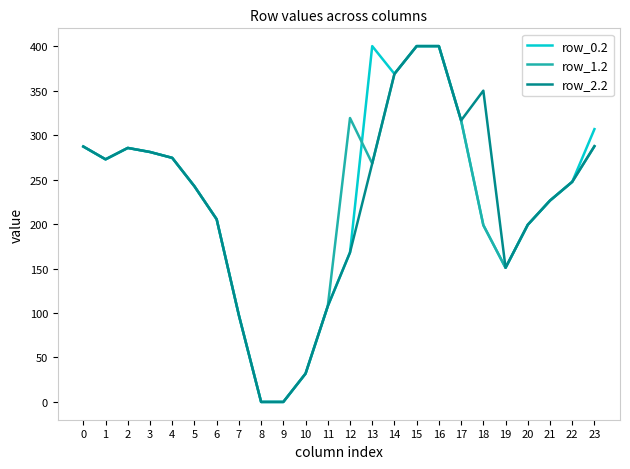

What is the difference between the highest and lowest values at 12?

151.2